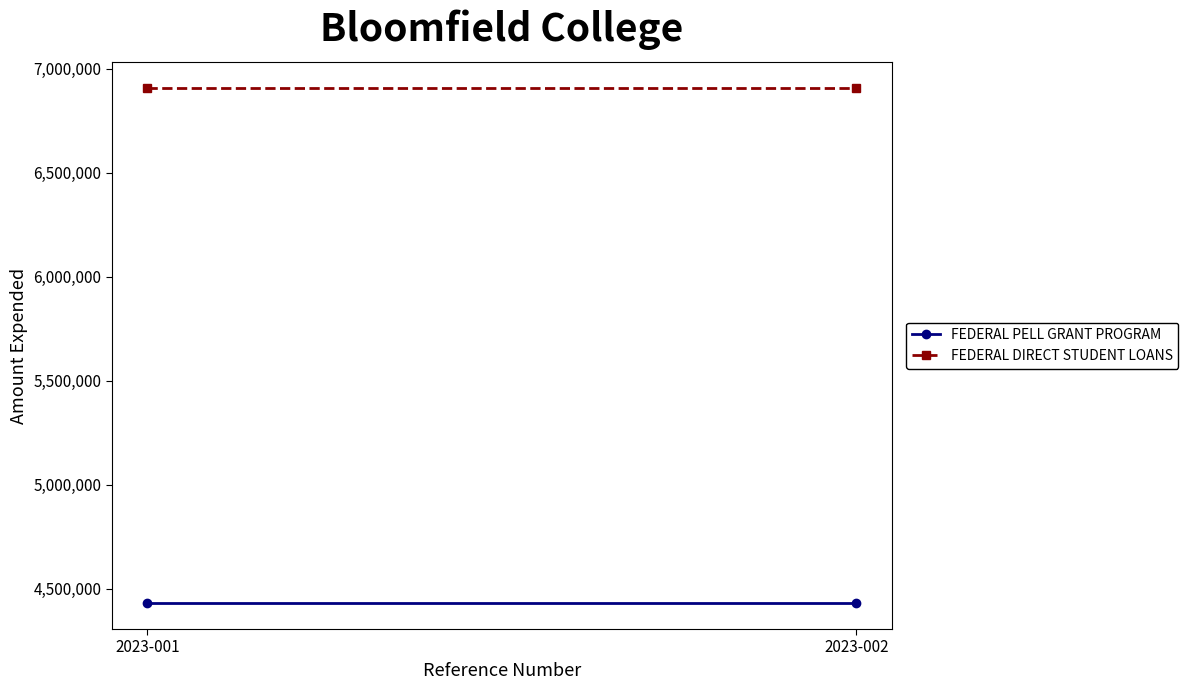

Which category has the highest value in the FEDERAL DIRECT STUDENT LOANS series?

2023-001